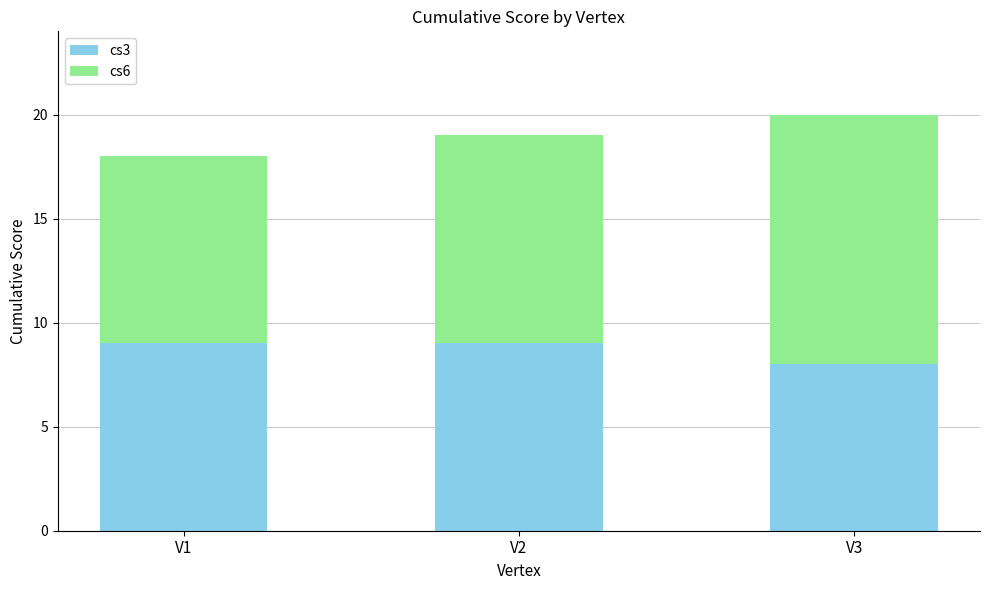

The value of cs3 at V3 is 4. True or false?

False